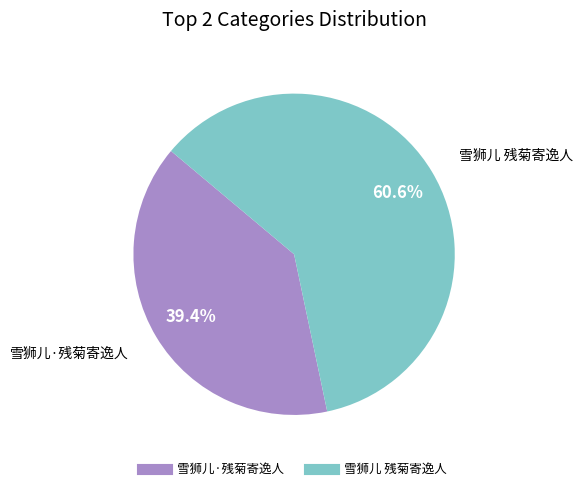

Count the number of slices in the pie.

2